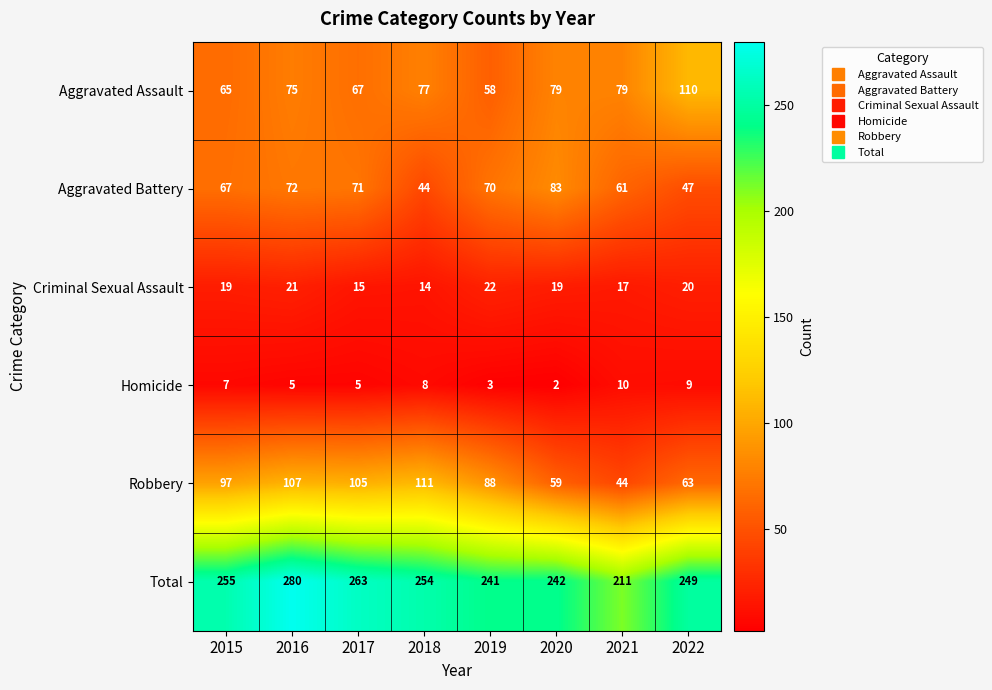

What is the sum of all Homicide values?

49